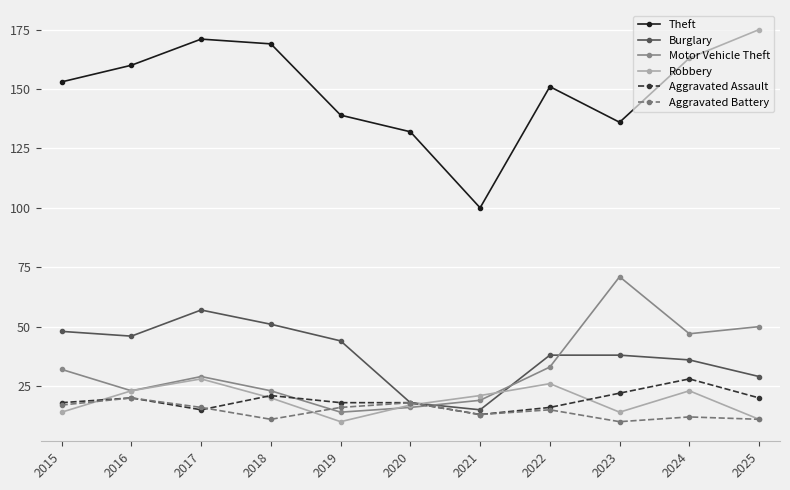

What is the difference between the Aggravated Battery values at 2021 and 2018?

2